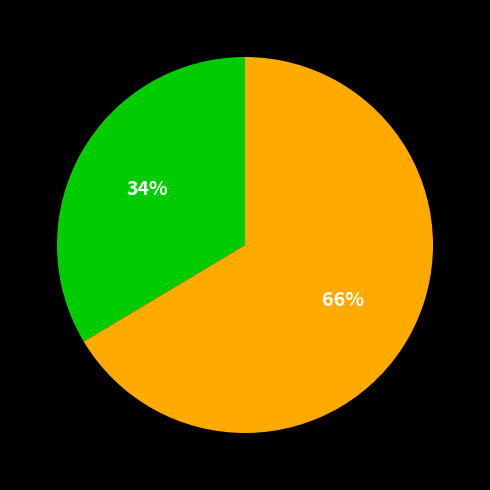

How many segments does this pie chart have?

2